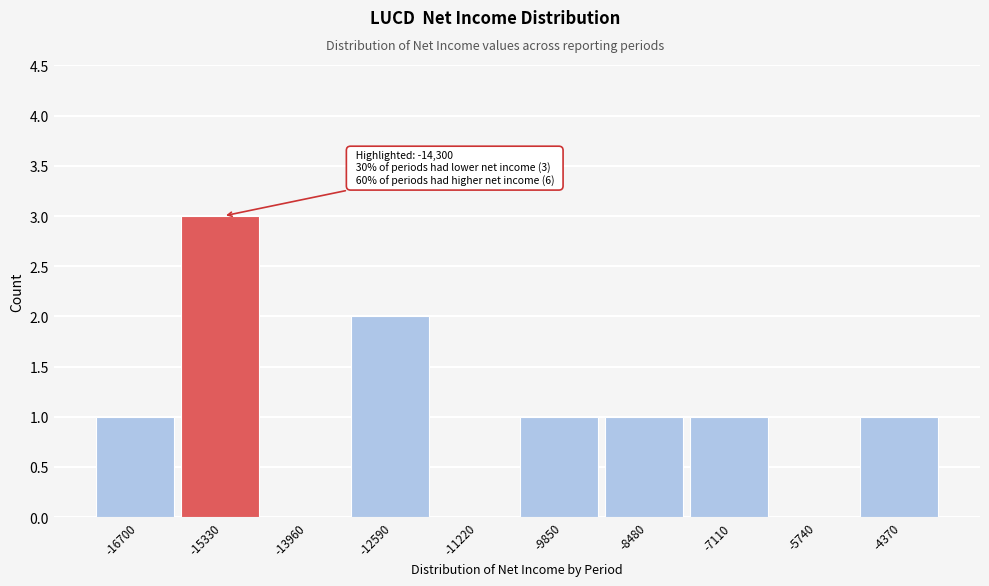

Reading left to right, extract all data points from this chart.

-16700=1	-15330=3	-13960=0	-12590=2	-11220=0	-9850=1	-8480=1	-7110=1	-5740=0	-4370=1